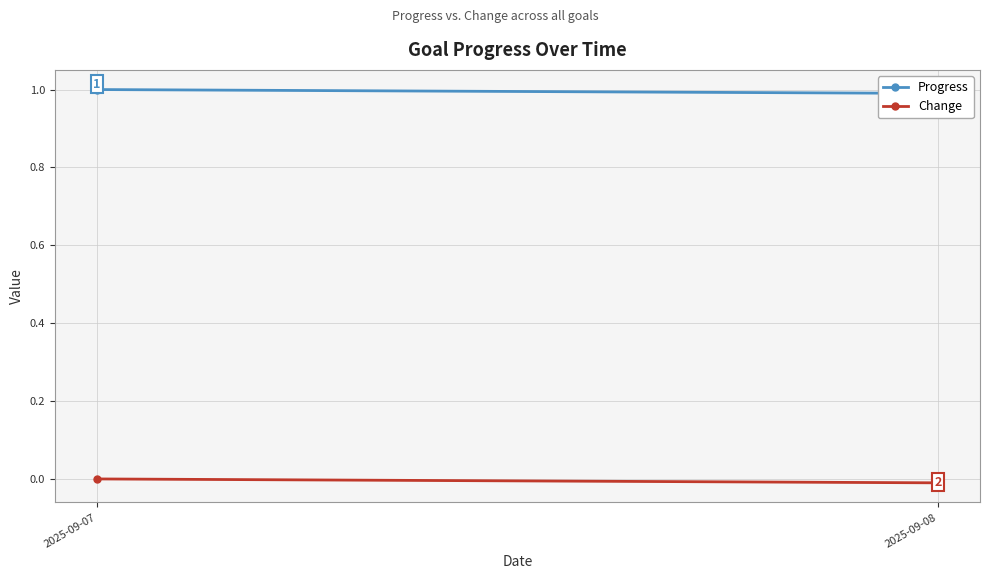

What is the greatest value displayed?

1.0